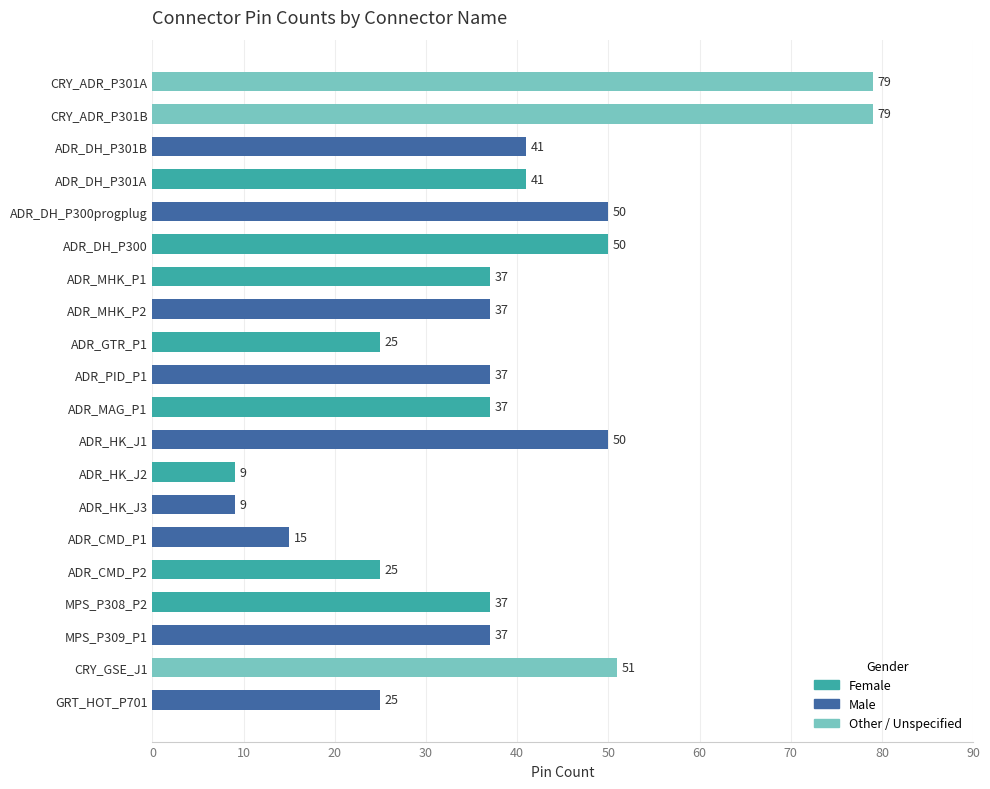

What is the approximate value at ADR_DH_P300, to the nearest 5?

50